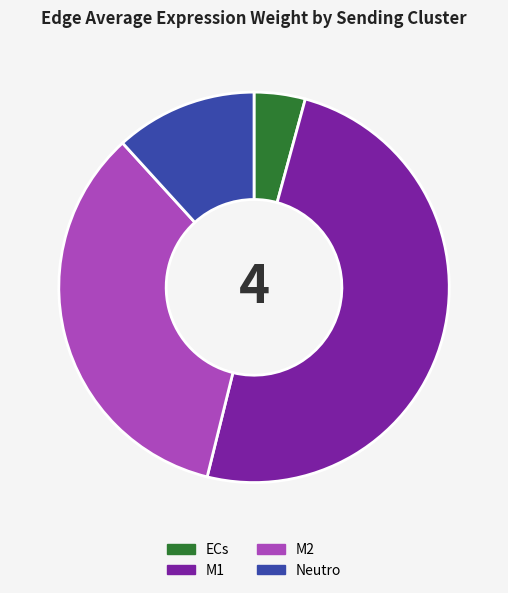

What is the largest slice in the pie chart?

M1